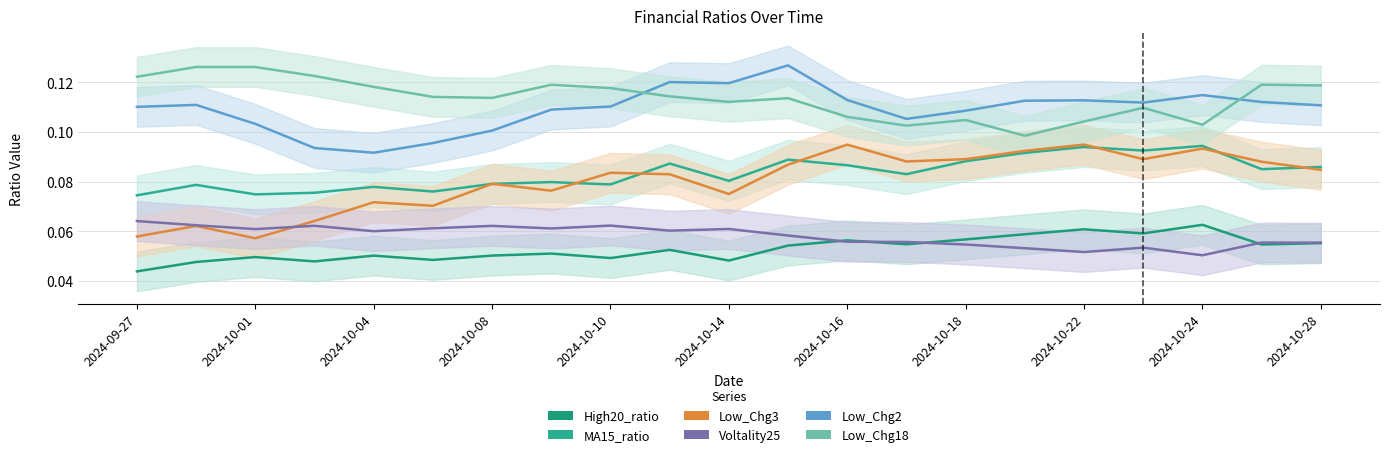

Which series has the largest total across all categories?

Low_Chg18